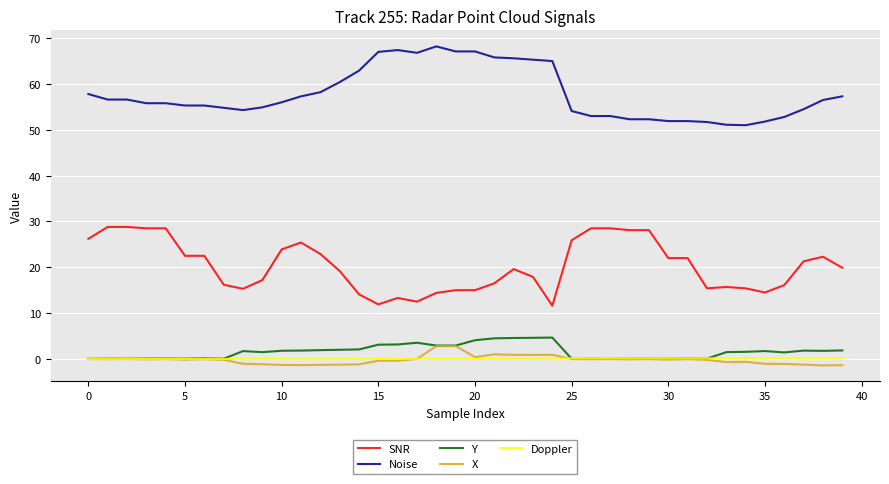

True or false: Noise and SNR cross at least once.

False